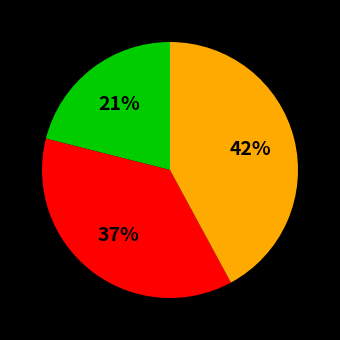

Does any single category account for the majority?

No